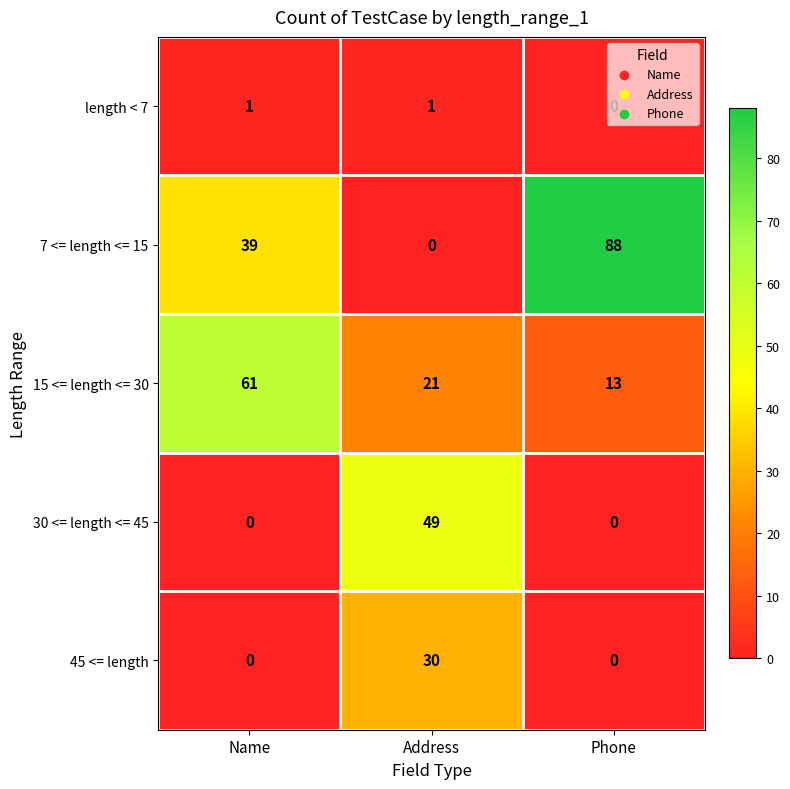

The value of 30 <= length <= 45 at Name is 0. True or false?

True